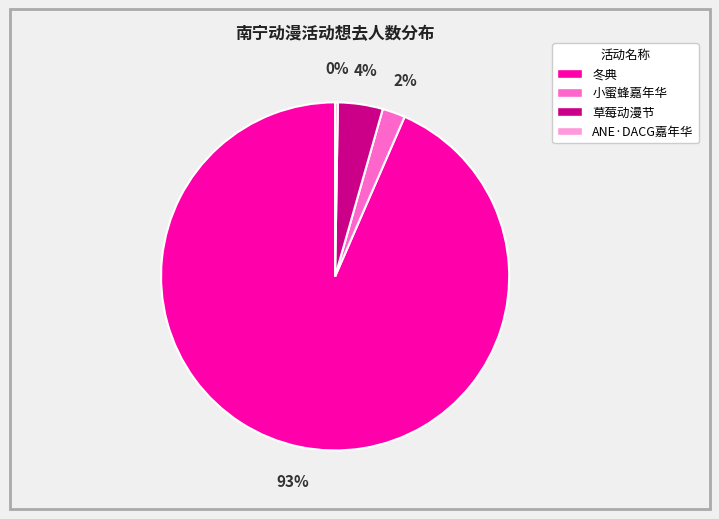

To the nearest percent, what is the difference between the 草莓动漫节 and 小蜜蜂嘉年华 slice percentages?

2%